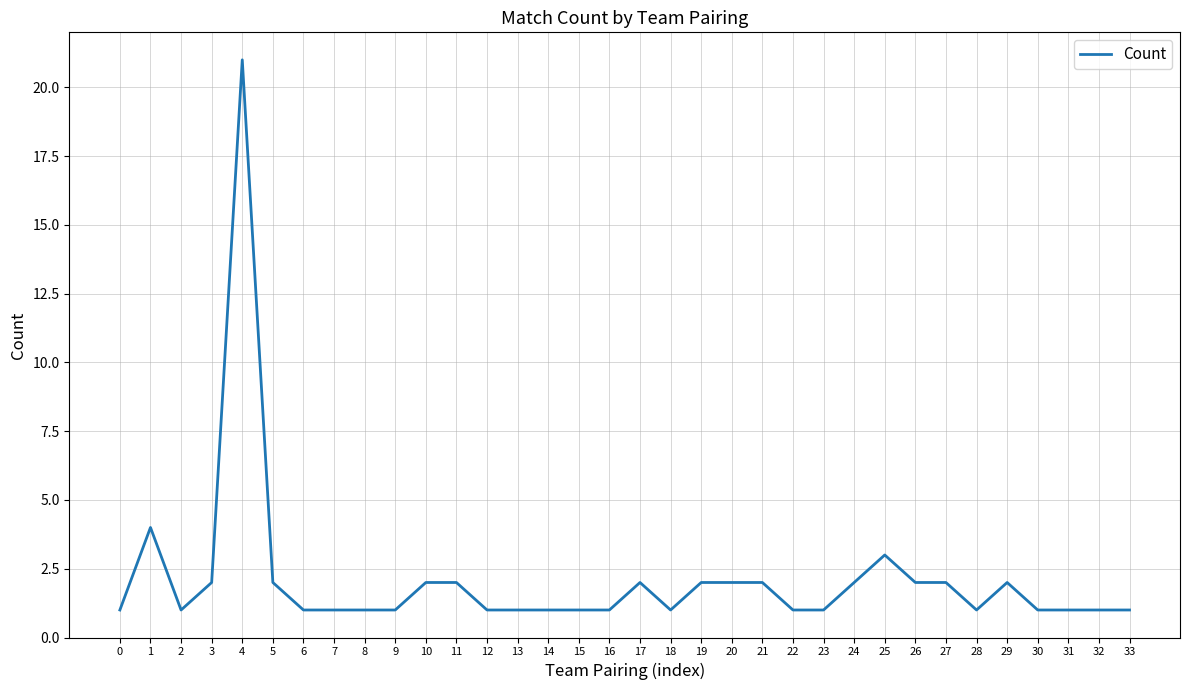

Reading left to right, extract all data points from this chart.

0=1	1=4	2=1	3=2	4=21	5=2	6=1	7=1	8=1	9=1	10=2	11=2	12=1	13=1	14=1	15=1	16=1	17=2	18=1	19=2	20=2	21=2	22=1	23=1	24=2	25=3	26=2	27=2	28=1	29=2	30=1	31=1	32=1	33=1